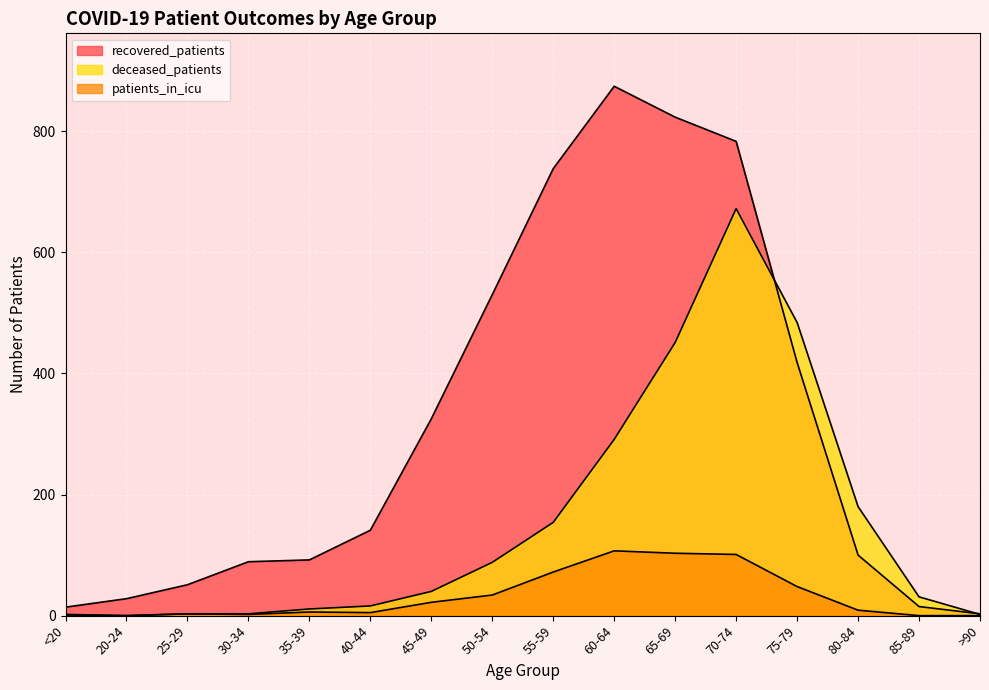

At which label is deceased_patients closest to 336?

60-64